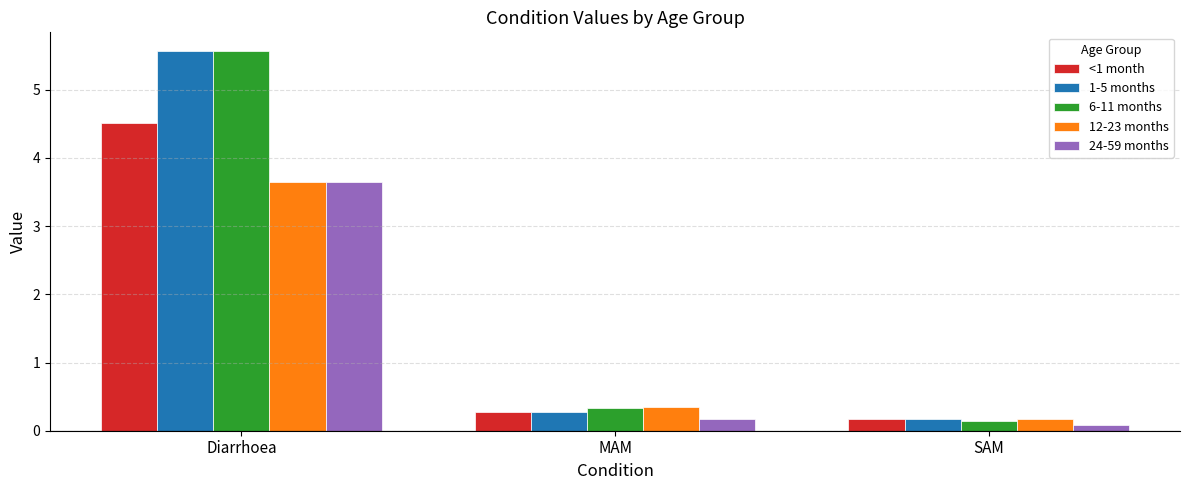

Reading left to right, extract all data points from this chart.

<1 month: 4.5	0.3	0.2
1-5 months: 5.6	0.3	0.2
6-11 months: 5.6	0.3	0.1
12-23 months: 3.6	0.4	0.2
24-59 months: 3.6	0.2	0.1